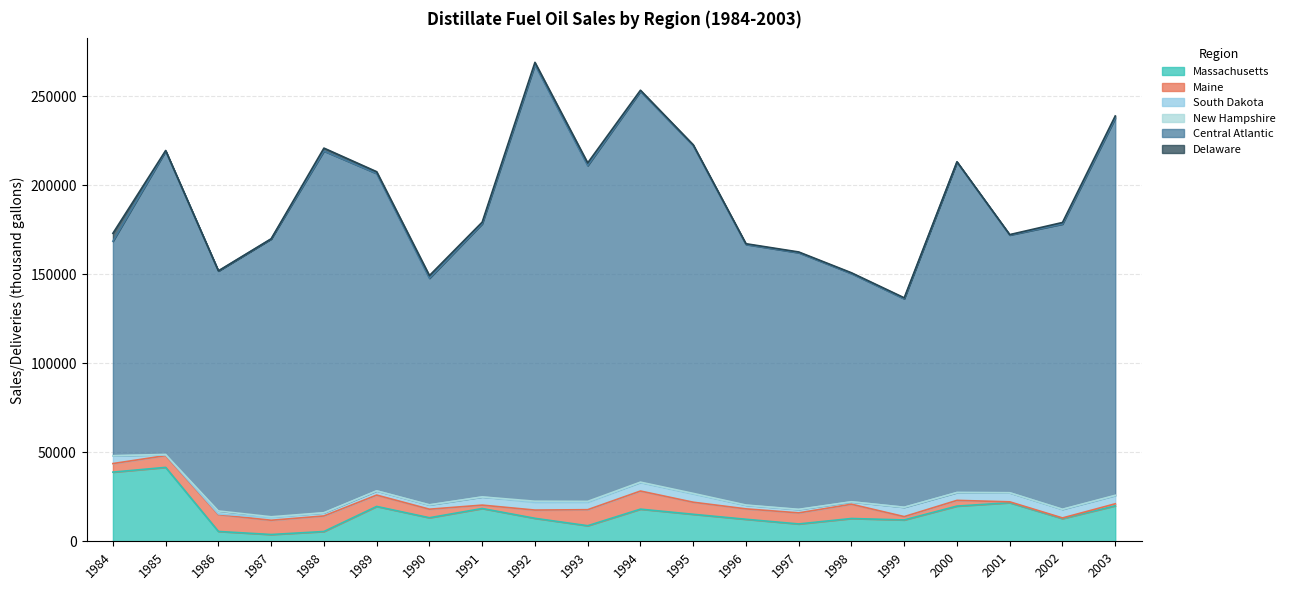

Is it true that Central Atlantic equals 127338 at 1990?

True